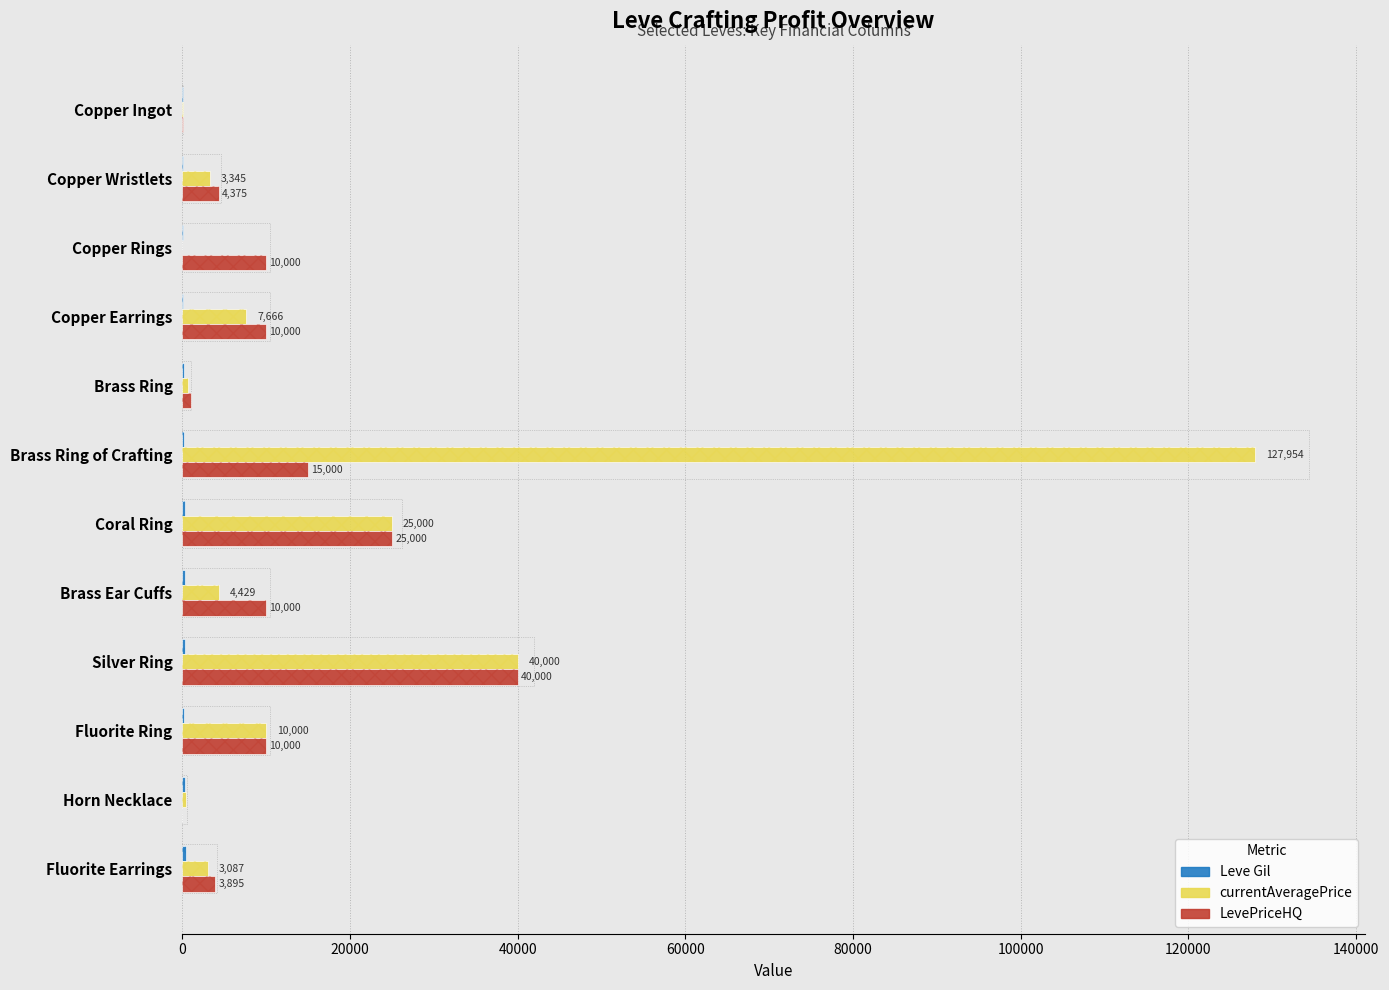

The Leve Gil series shows 232 at Brass Ring. True or false?

False